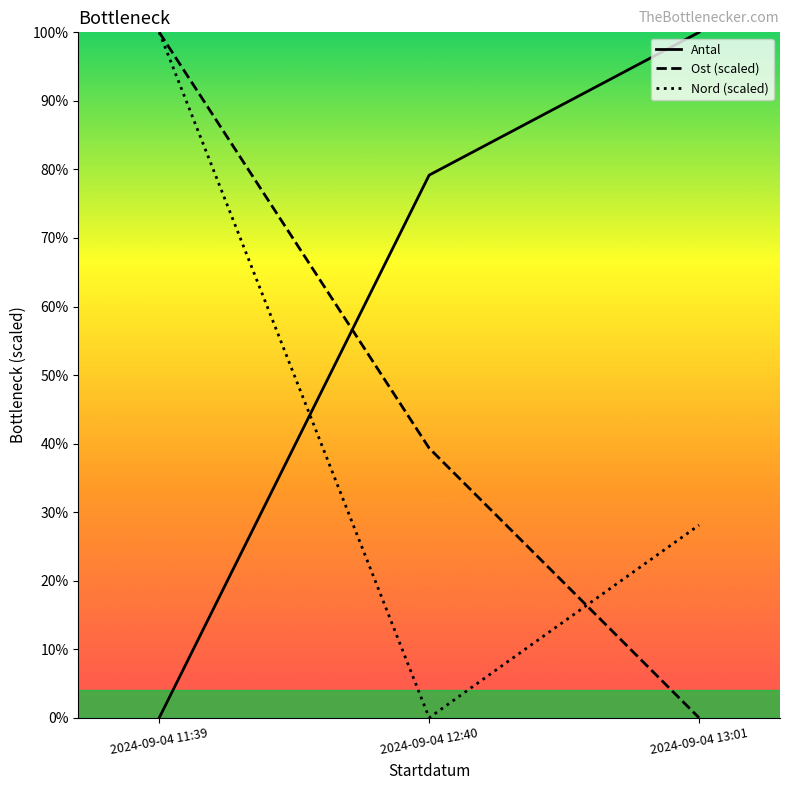

How many Ost (scaled) values are between 0 and 100?

3